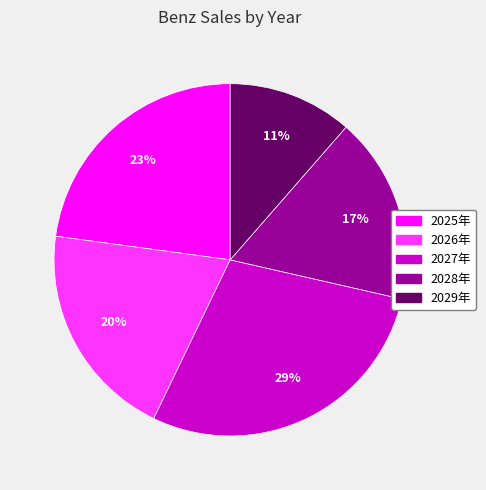

To the nearest percent, what is the average slice percentage?

20%